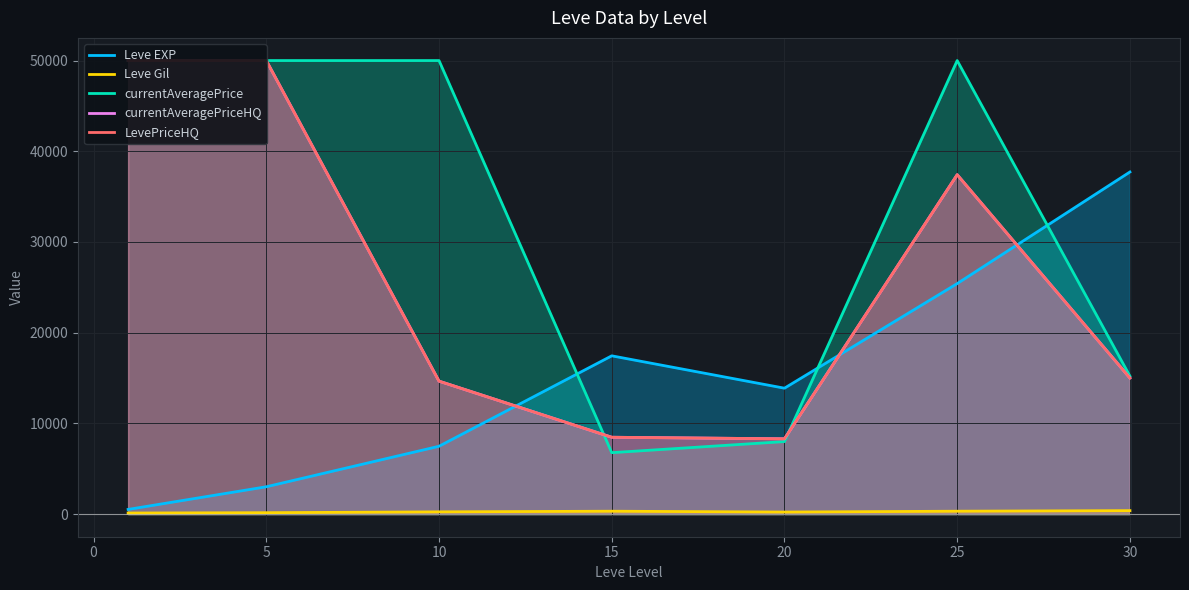

List the series in order of their peak value, lowest first.

Leve Gil, Leve EXP, currentAveragePrice, currentAveragePriceHQ, LevePriceHQ